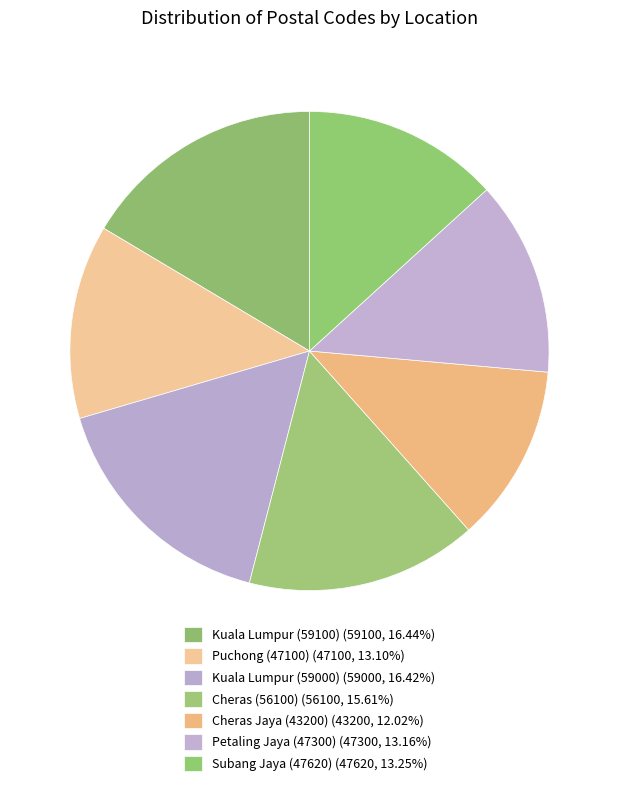

What is the largest slice in the pie chart?

Kuala Lumpur (59100)